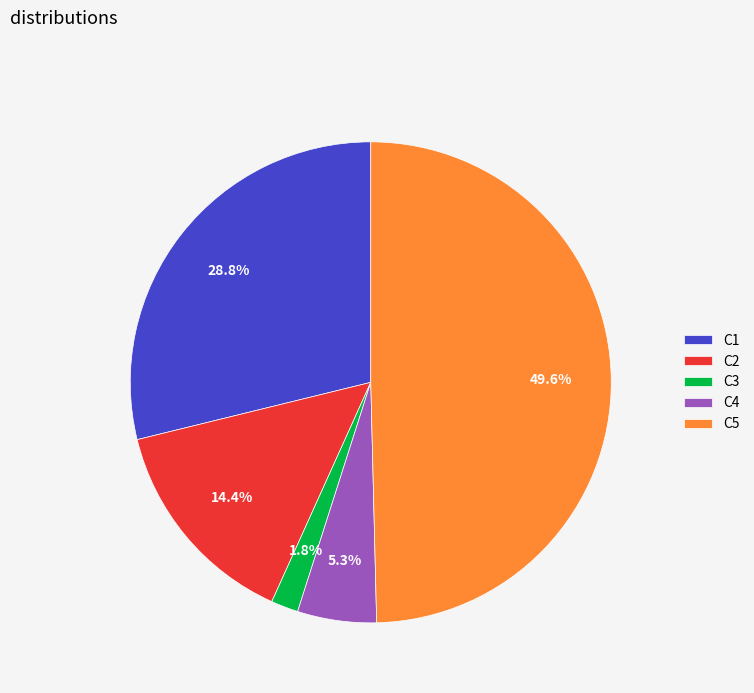

Count the number of slices in the pie.

5